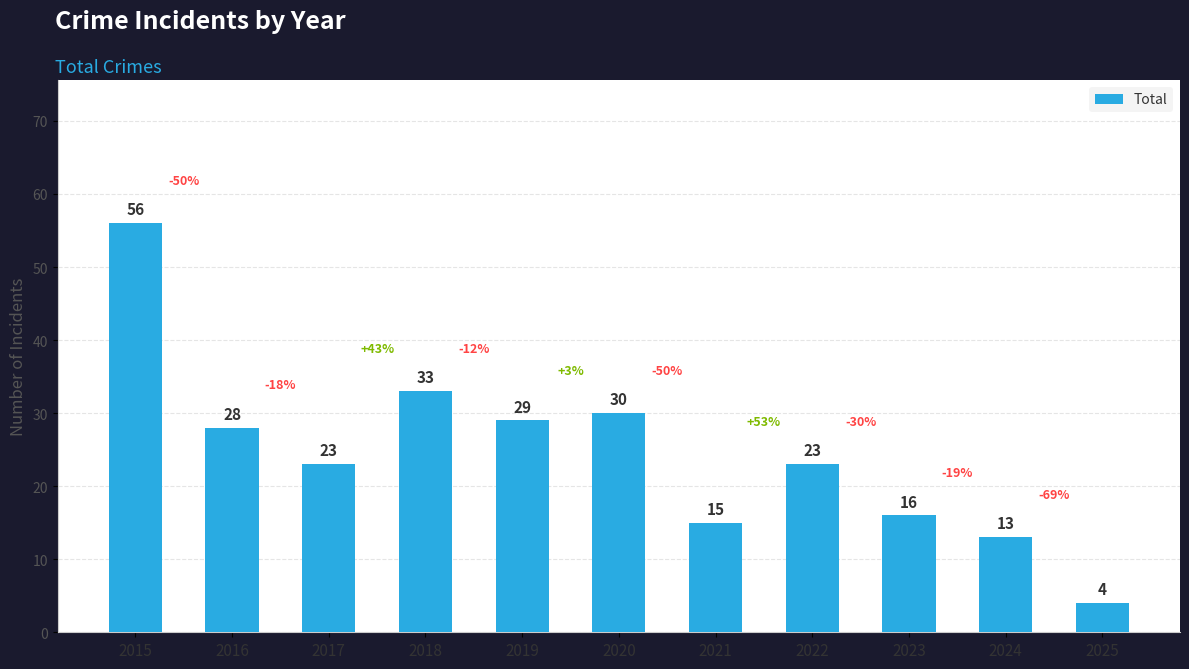

What is the sum of all values?

270